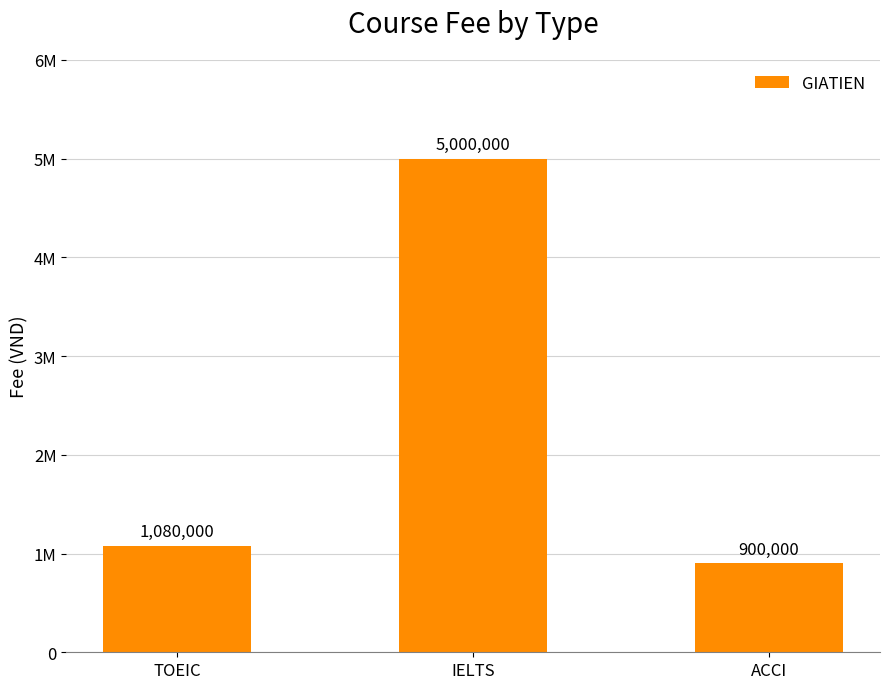

Does the chart contain any negative values?

No